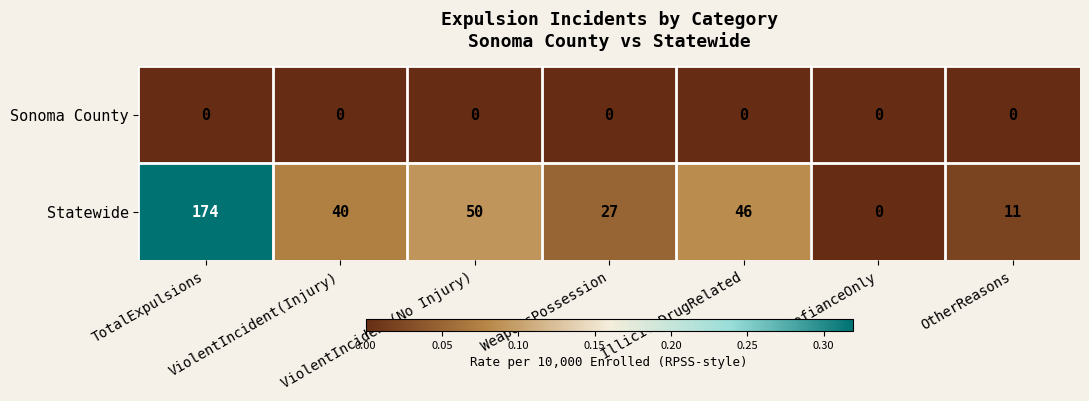

What is the highest value of the Statewide series?

174